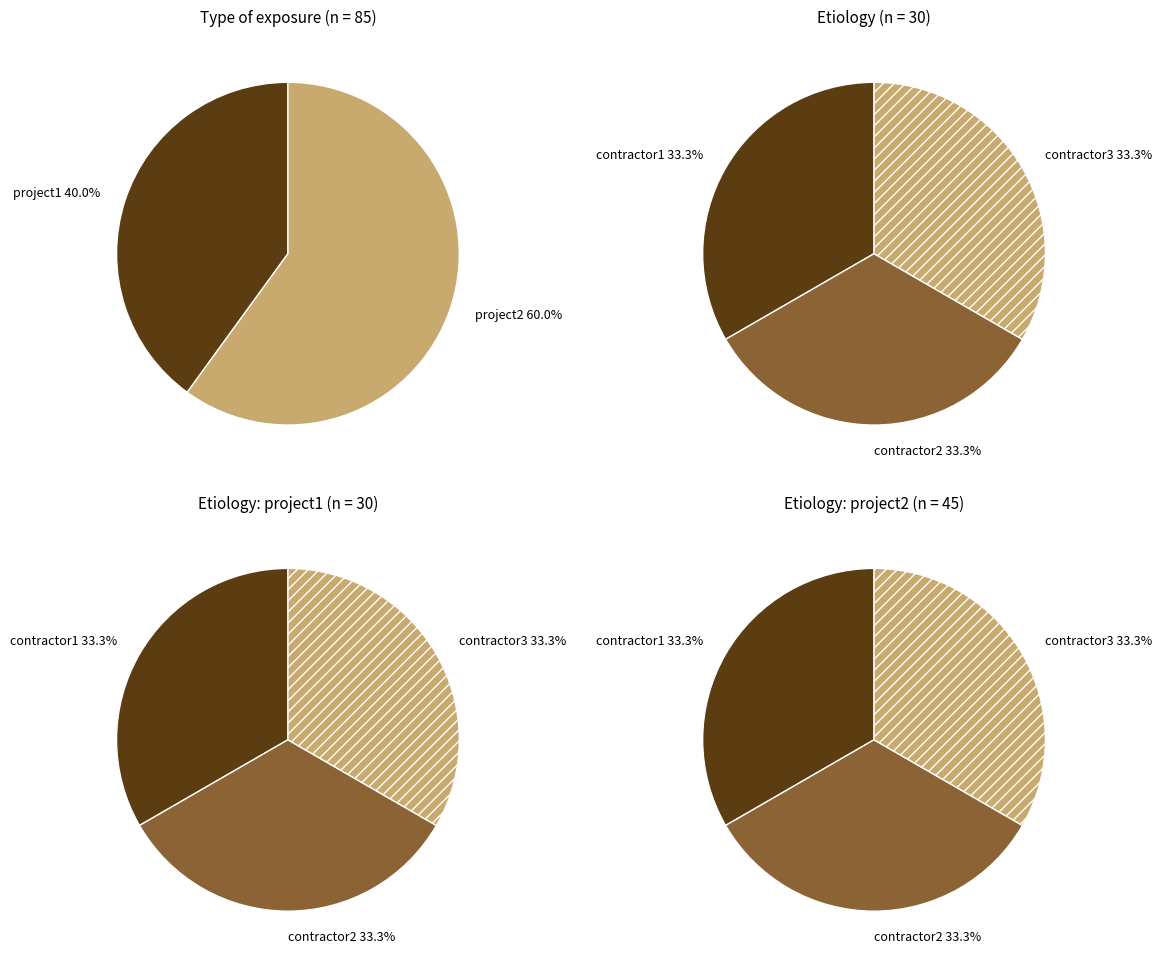

At project1, list the series in order from largest to smallest.

contractor1, contractor2, contractor3